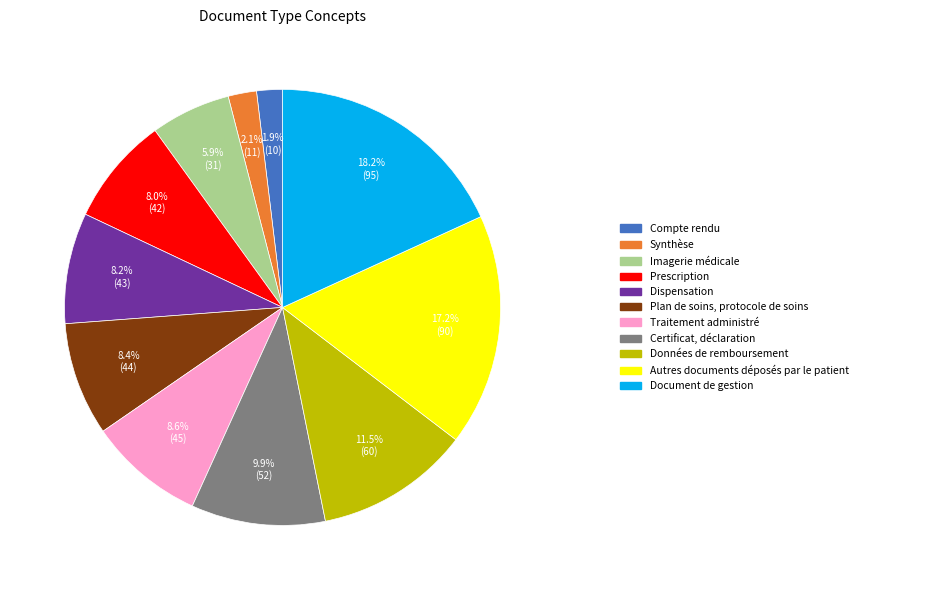

Does any single category account for the majority?

No